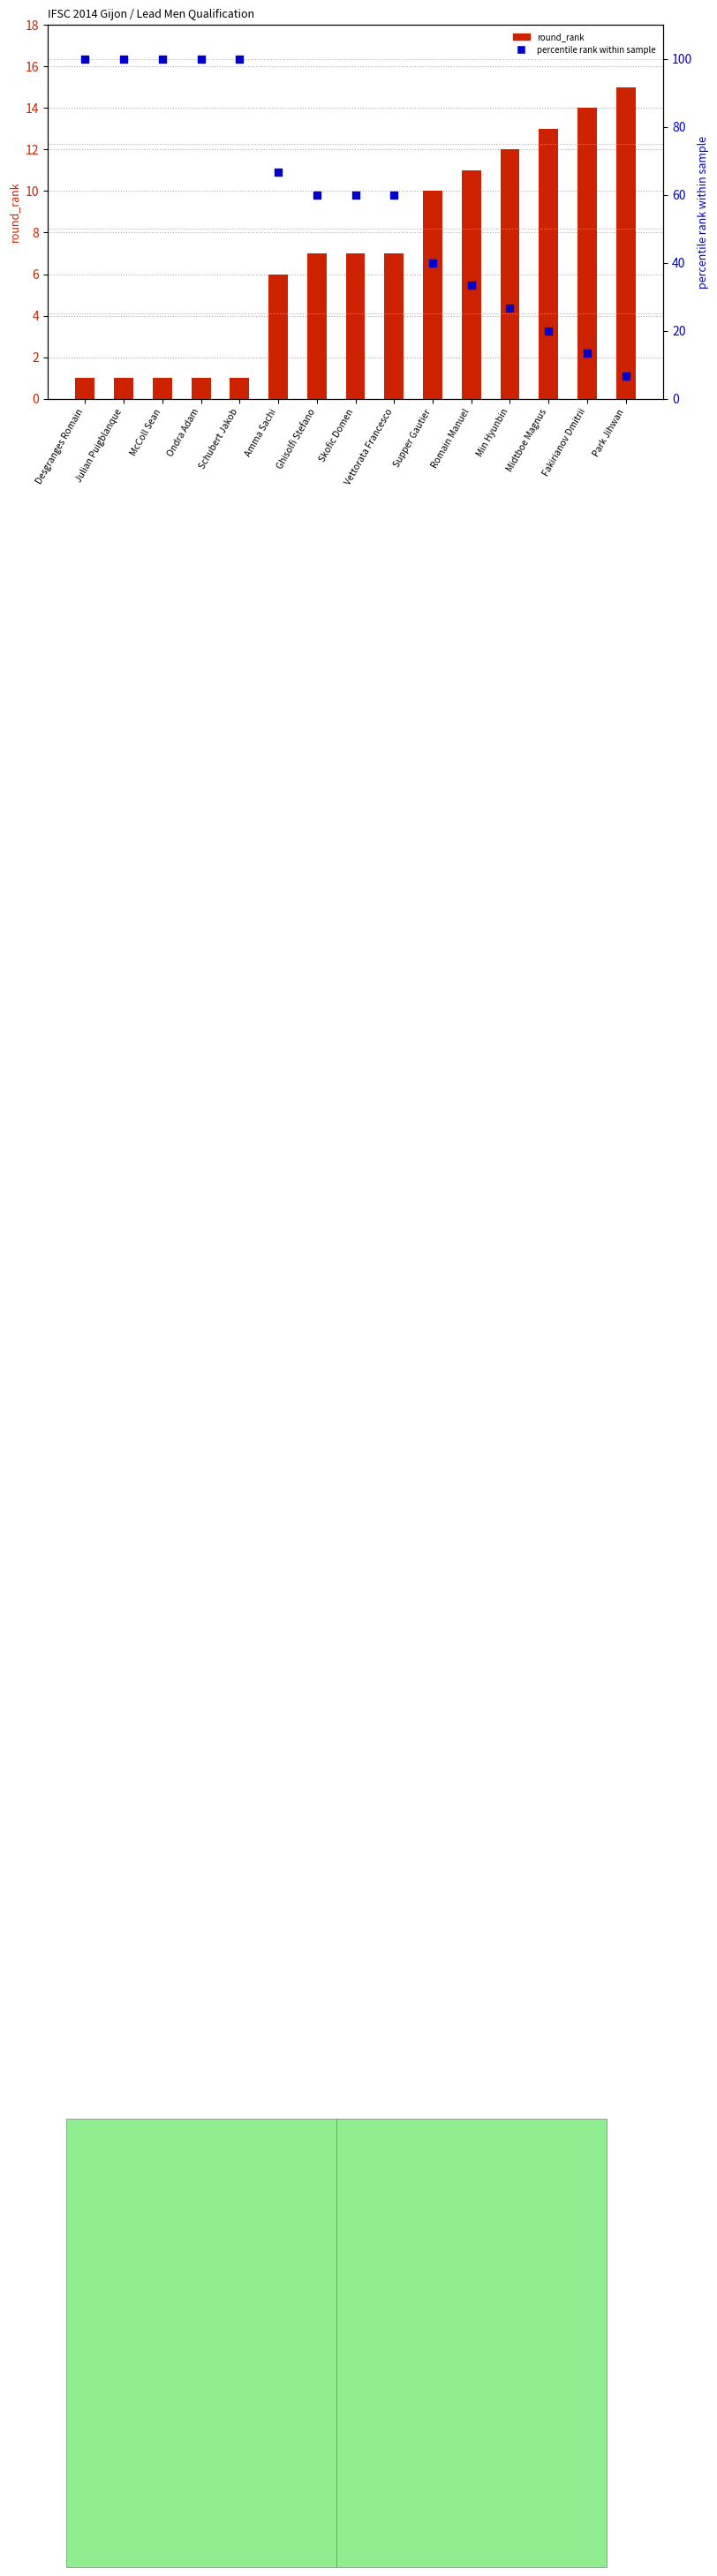

Is the value of round_rank at Julian Puigblanque greater than the value of percentile rank within sample at Skofic Domen?

No